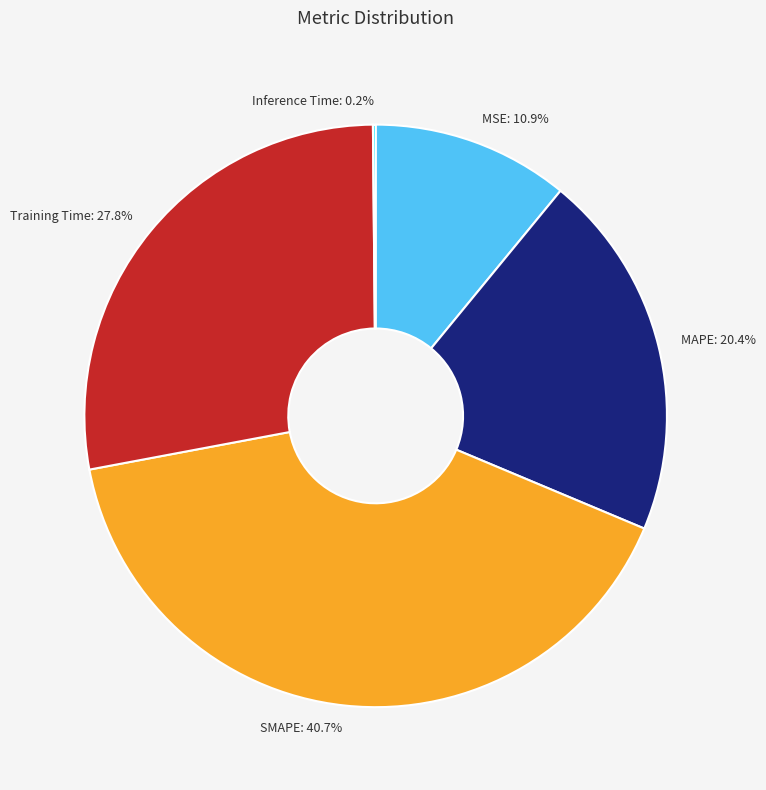

Which slice is the largest?

SMAPE